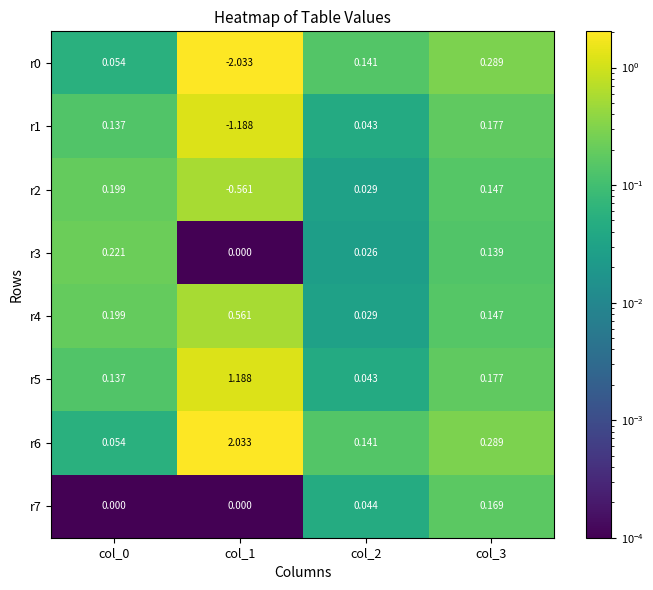

Is the value of r4 at col_1 greater than the value of r3 at col_1?

Yes